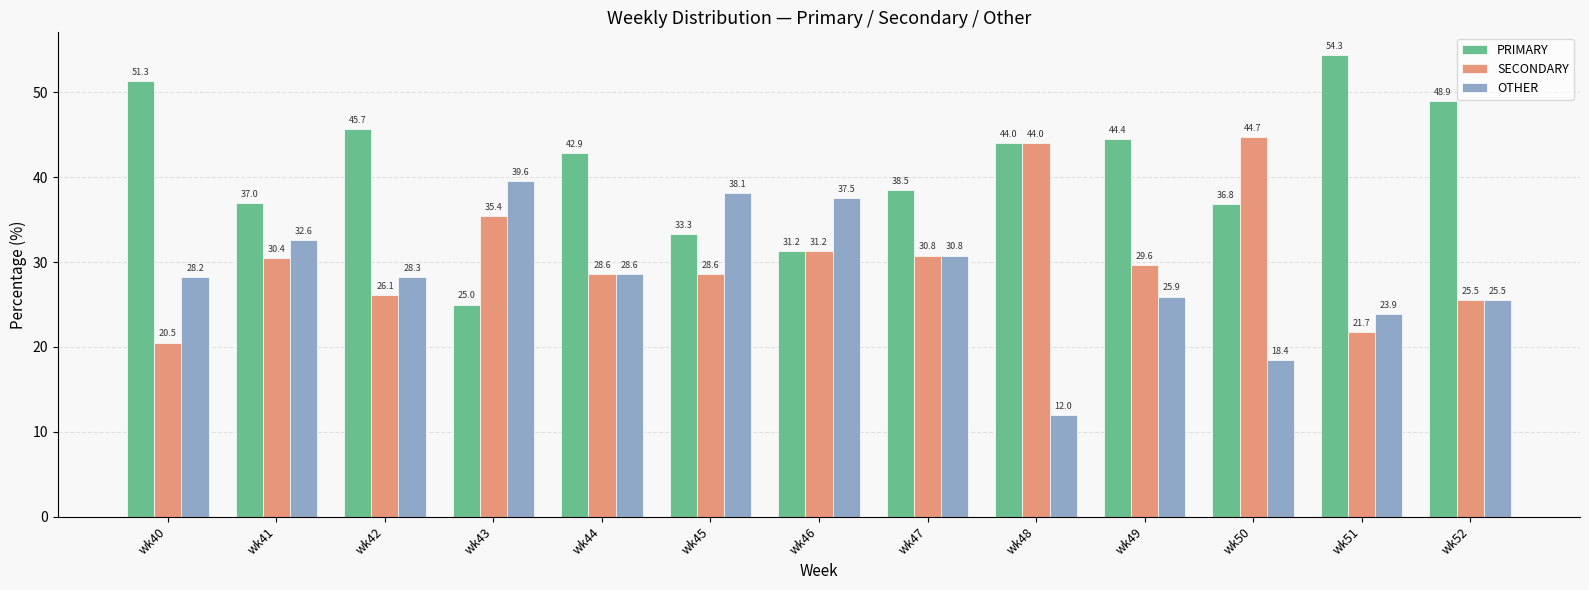

Which series has the widest spread of values?

PRIMARY